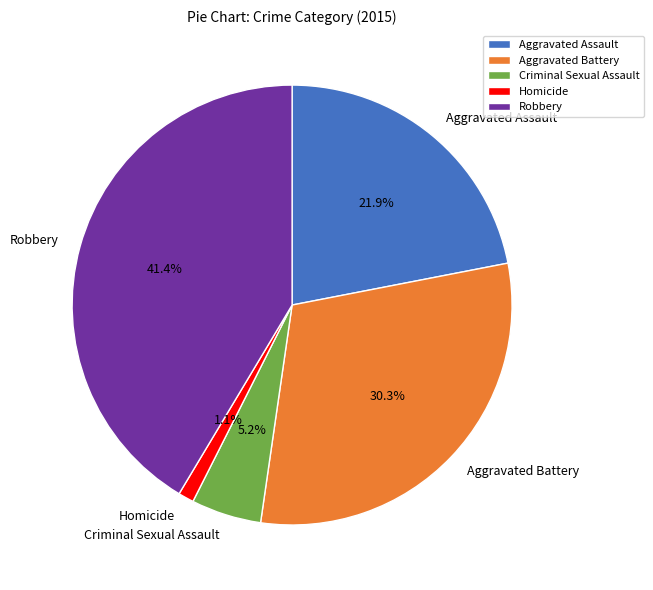

How many segments does this pie chart have?

5